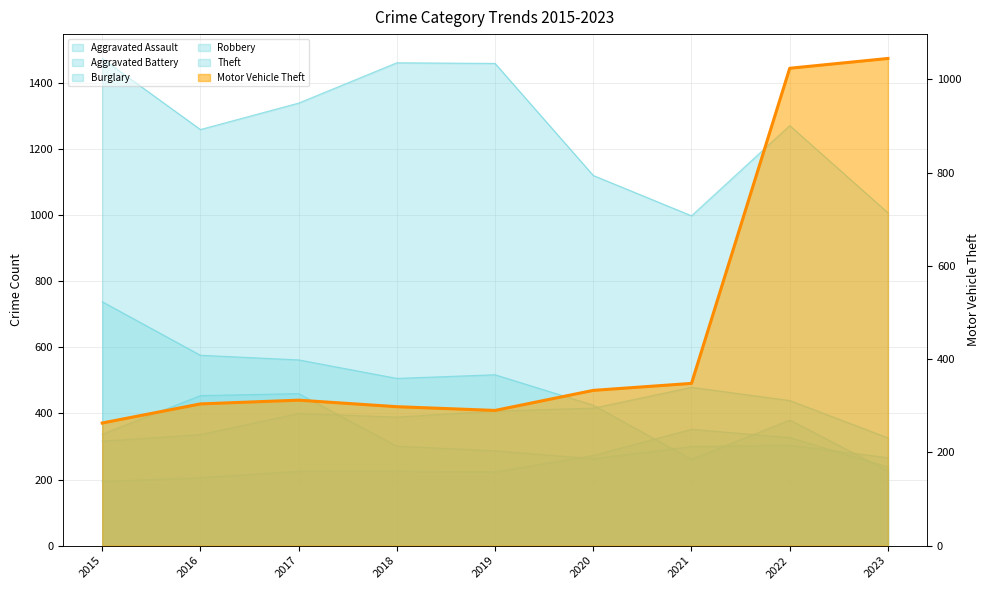

How many interior local valleys does the Aggravated Assault series have?

1